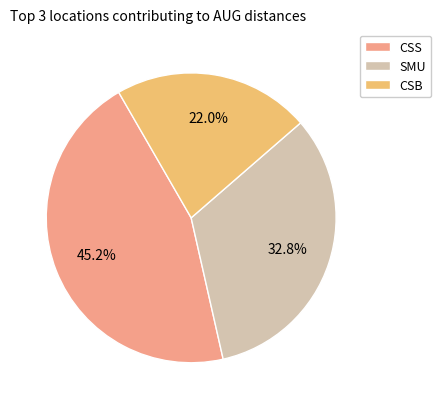

To the nearest percent, what is the difference between the largest and smallest slice percentages?

23%